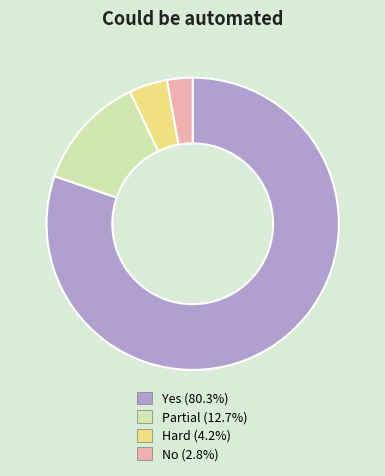

Is the sum of Hard (4.2%) and No (2.8%) greater than half?

No